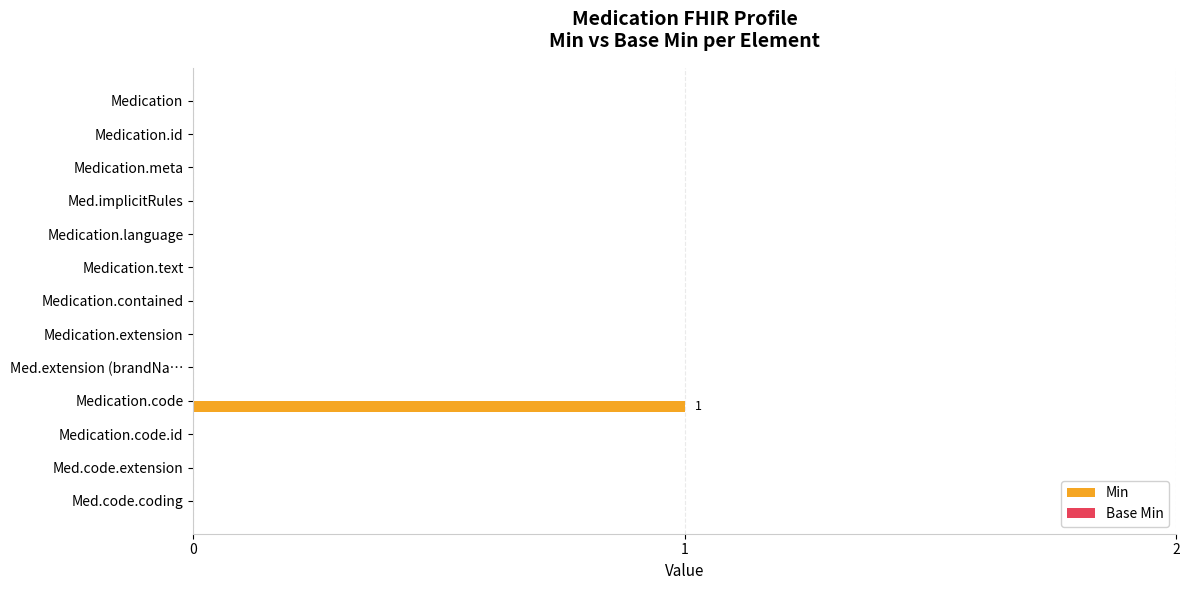

The value at Med.code.coding is 0. True or false?

True